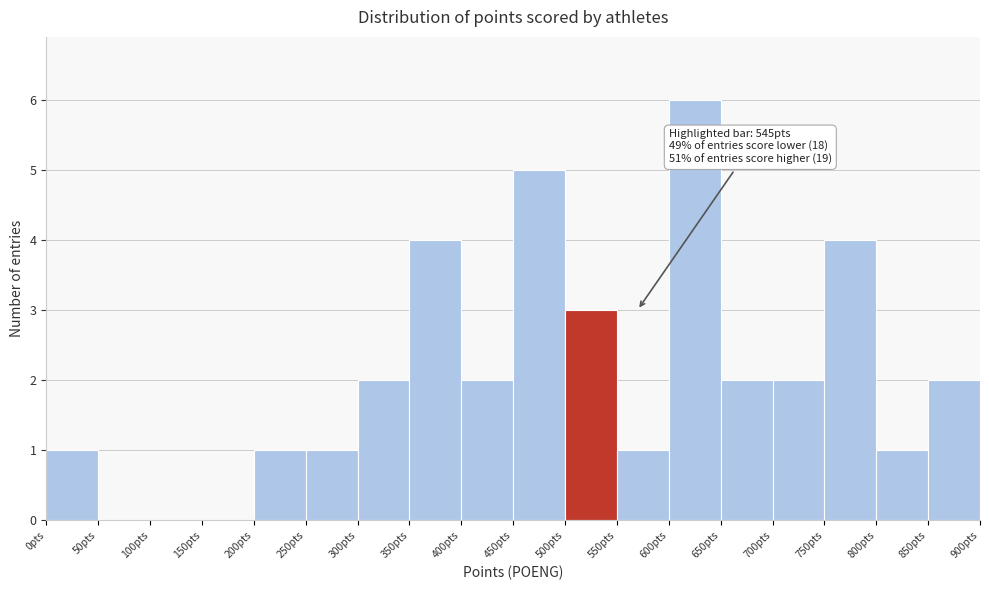

Which range on the x-axis has the tallest bar?

600 to 650